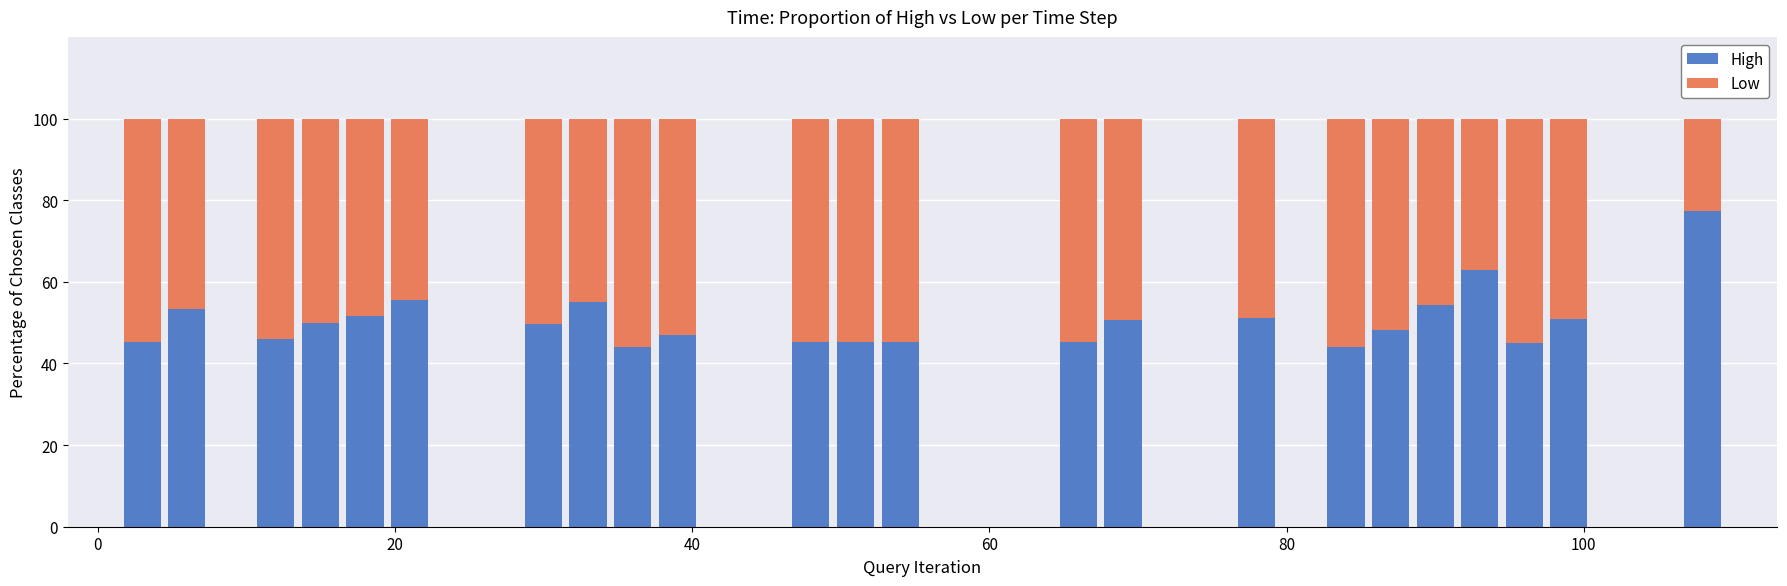

What is the lowest value of the High series?

44.0